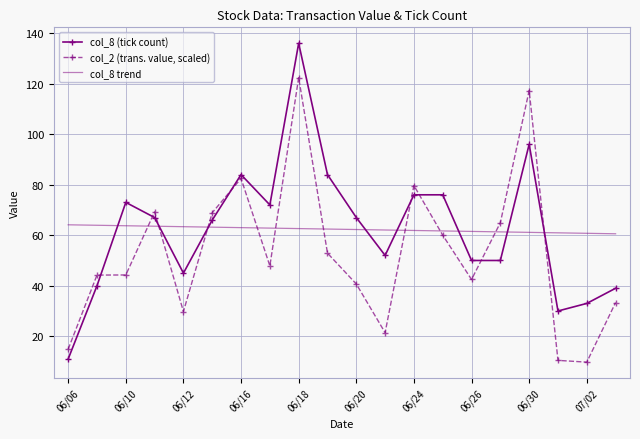

True or false: col_2 (trans. value, scaled) and col_8 (tick count) intersect in this chart.

True